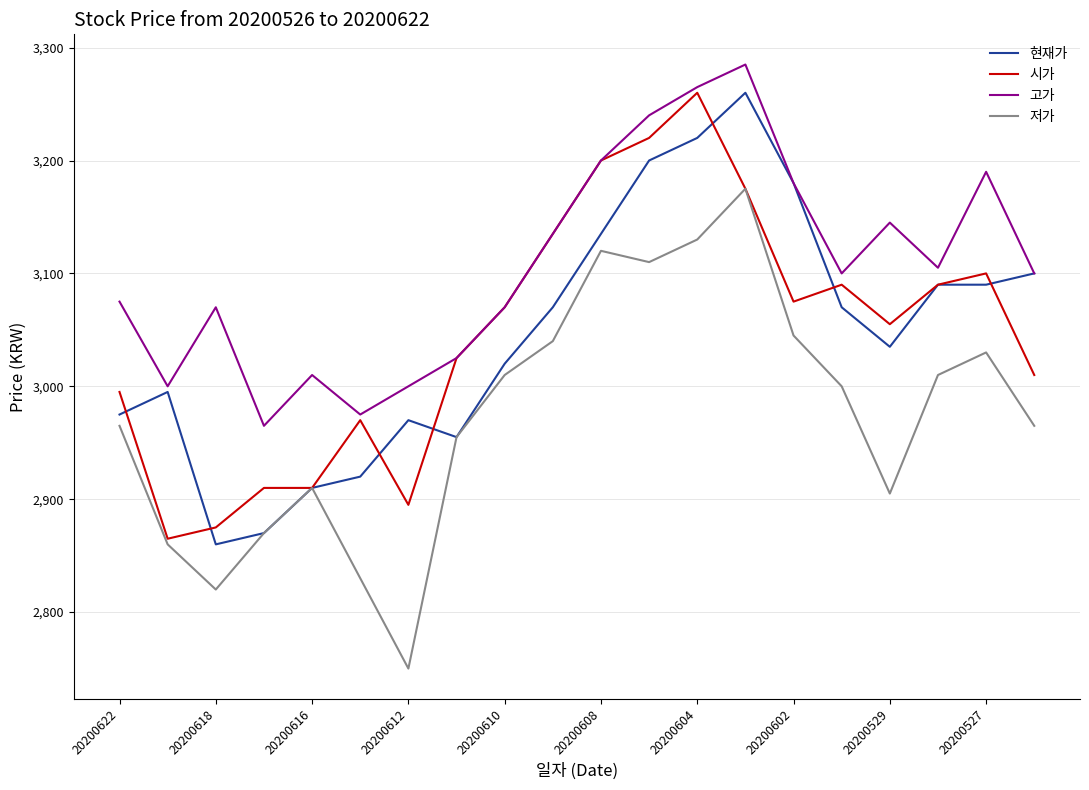

True or false: 고가 and 저가 cross at least once.

False